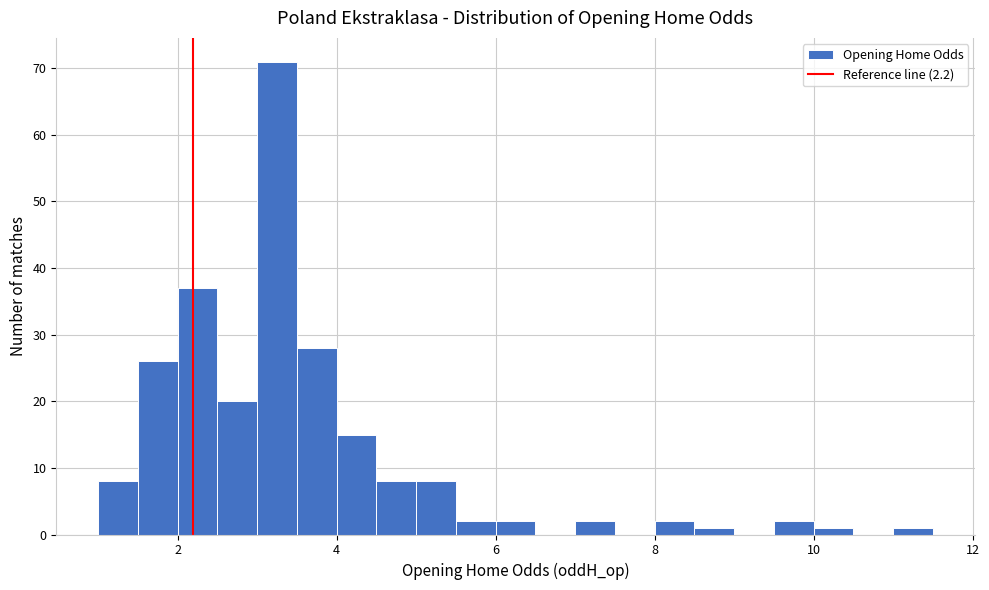

Read against the x-axis, roughly where is the centre of the tallest bar?

3.2